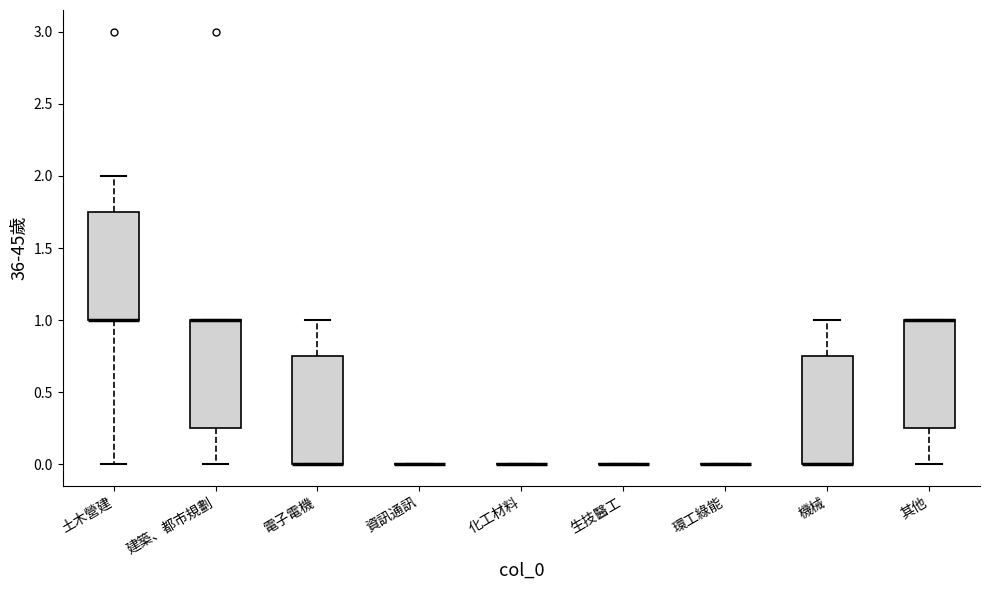

Reading left to right, read every box against the y-axis: the position of its median line, the range the box covers, and the ends of its whiskers. The values are not printed on the chart, so give them approximately, as read against the axis.

土木營建: median 1.00 (drawn on the box's lower edge), box 1.00 to 1.75, whiskers 0.00 to 2.00
建築、都市規劃: median 1.00 (drawn on the box's upper edge), box 0.25 to 1.00, whiskers 0.00 to 1.00
電子電機: median 0.00 (drawn on the box's lower edge), box 0.00 to 0.75, whiskers 0.00 to 1.00
資訊通訊: box collapsed to a line at 0.00, whiskers 0.00 to 0.00
化工材料: box collapsed to a line at 0.00, whiskers 0.00 to 0.00
生技醫工: box collapsed to a line at 0.00, whiskers 0.00 to 0.00
環工綠能: box collapsed to a line at 0.00, whiskers 0.00 to 0.00
機械: median 0.00 (drawn on the box's lower edge), box 0.00 to 0.75, whiskers 0.00 to 1.00
其他: median 1.00 (drawn on the box's upper edge), box 0.25 to 1.00, whiskers 0.00 to 1.00